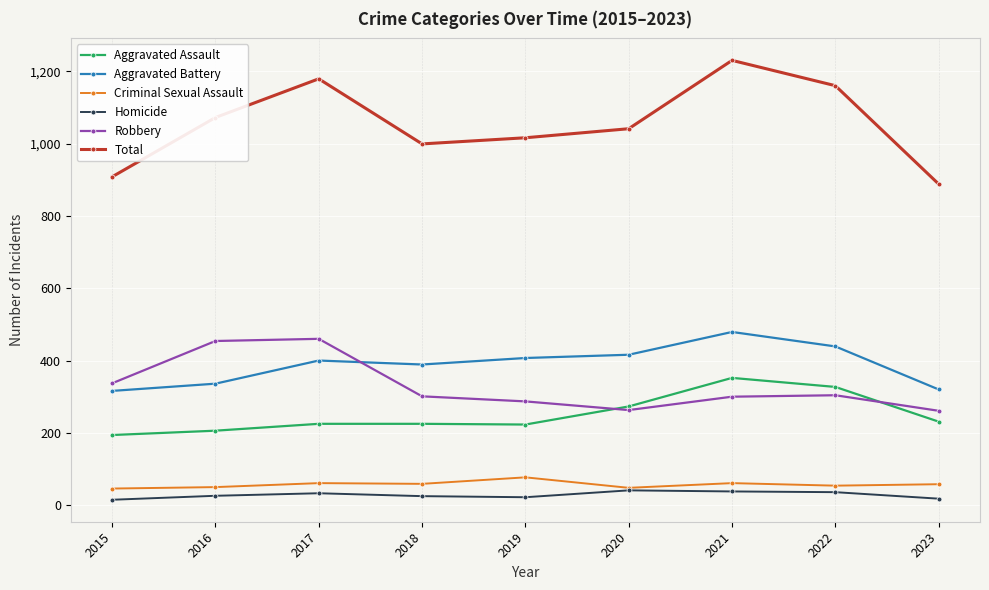

At which category is the sum across all series the highest?

2021